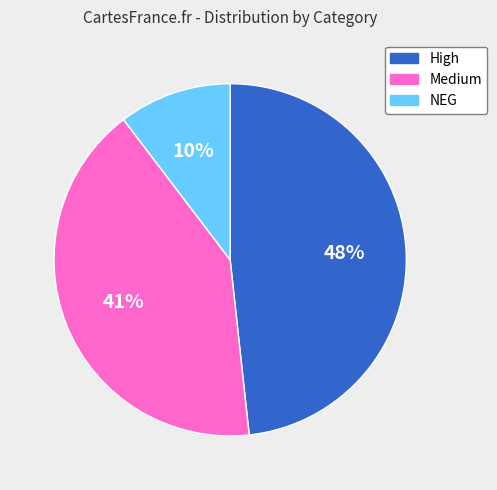

What is the largest slice in the pie chart?

High